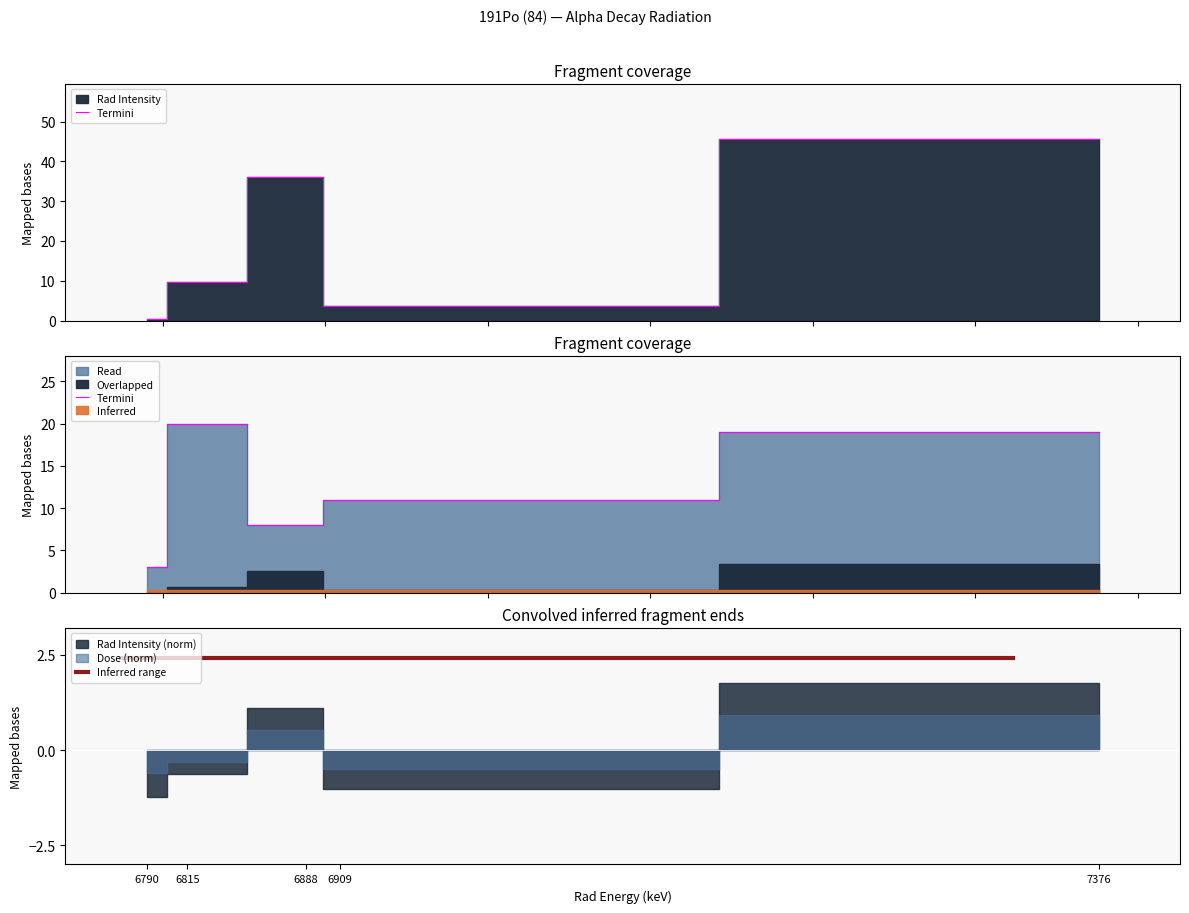

Which has a higher value, 6888 or 6909?

6888